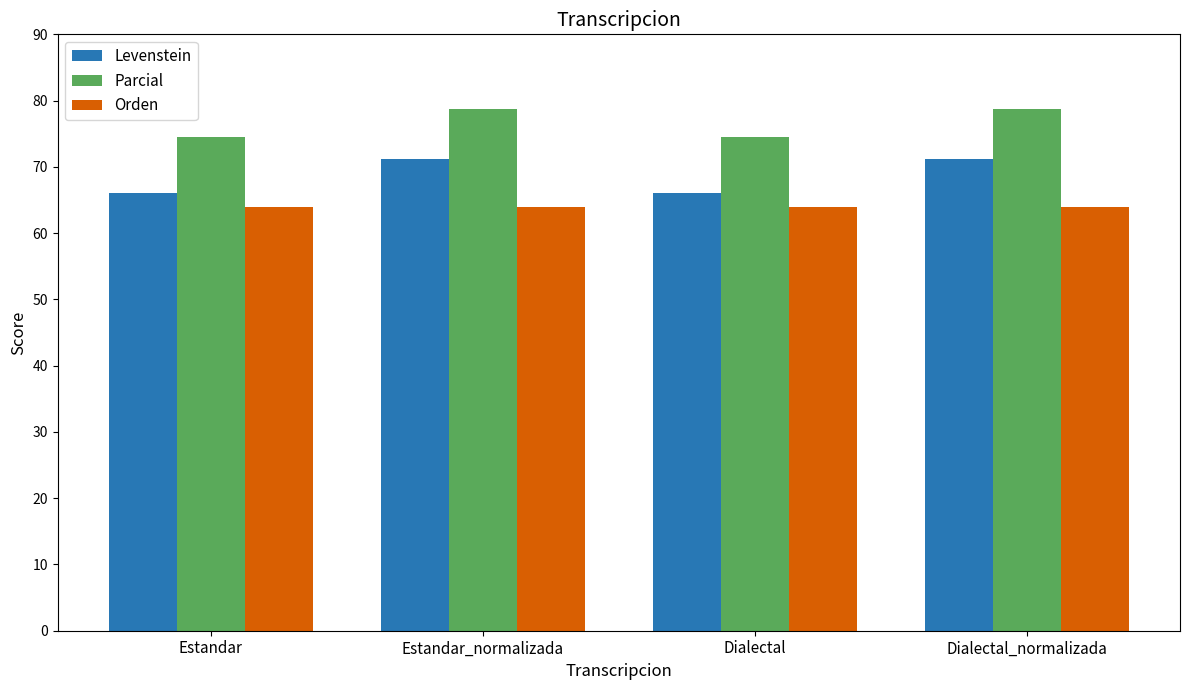

What is the maximum value shown in the chart?

78.7